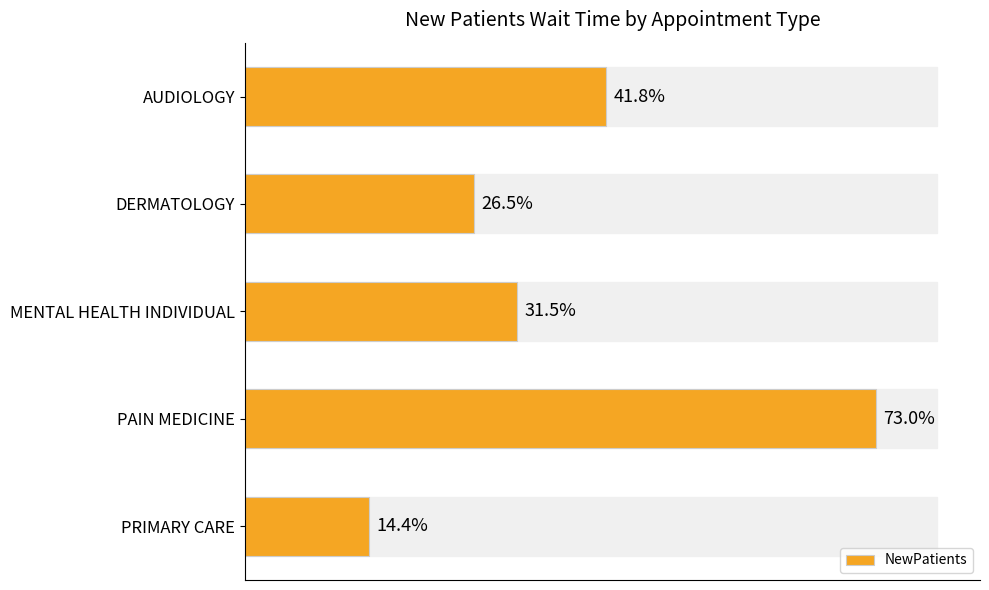

At which category does the chart reach its minimum across all series?

PRIMARY CARE